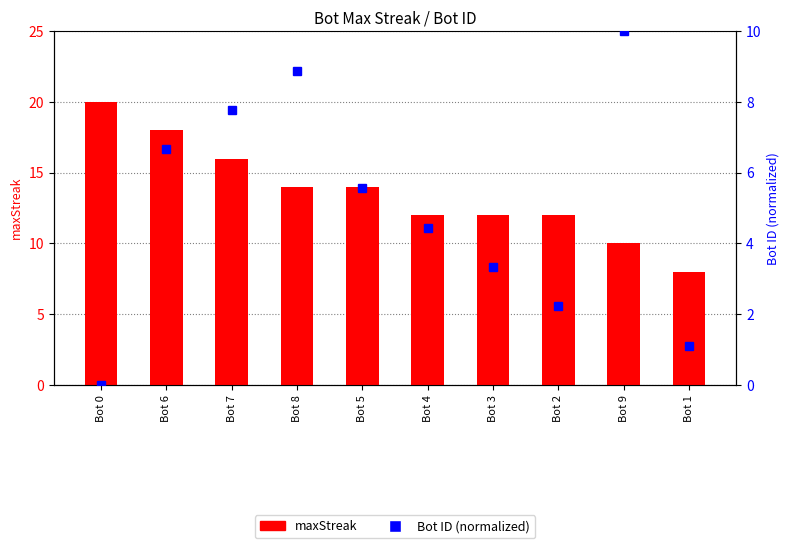

How many series are shown in this chart?

2